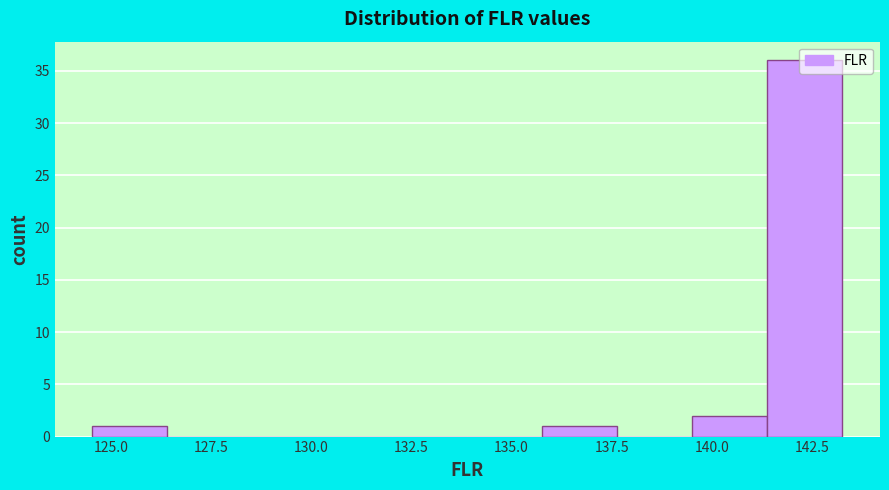

Read against the x-axis, roughly where is the centre of the tallest bar?

142.5